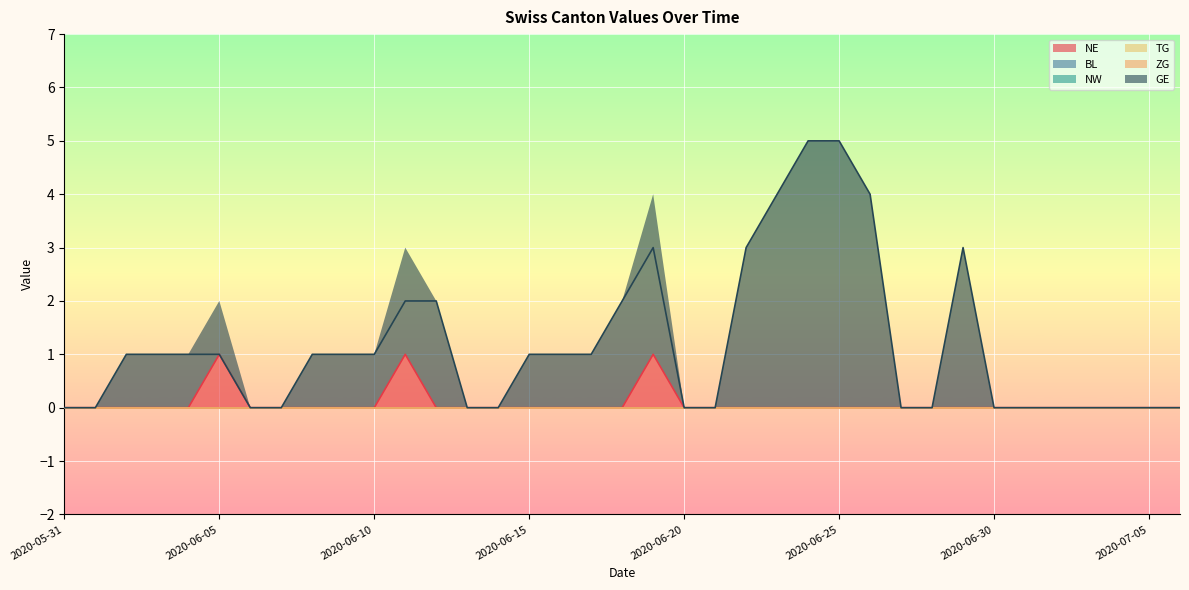

What is the label of the 15th point from the left?

2020-06-14